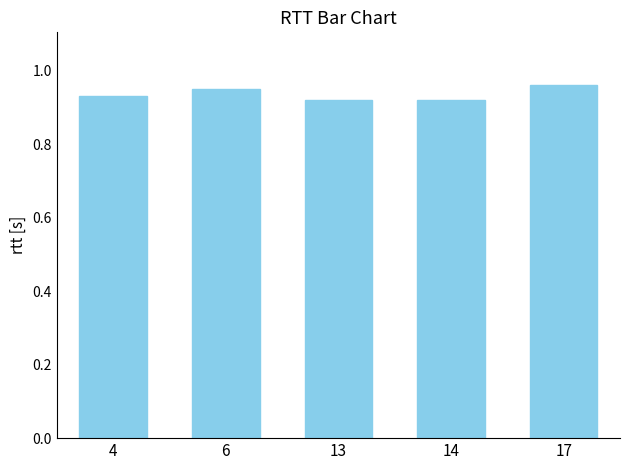

Is it true that the value at 6 is 1.6?

False